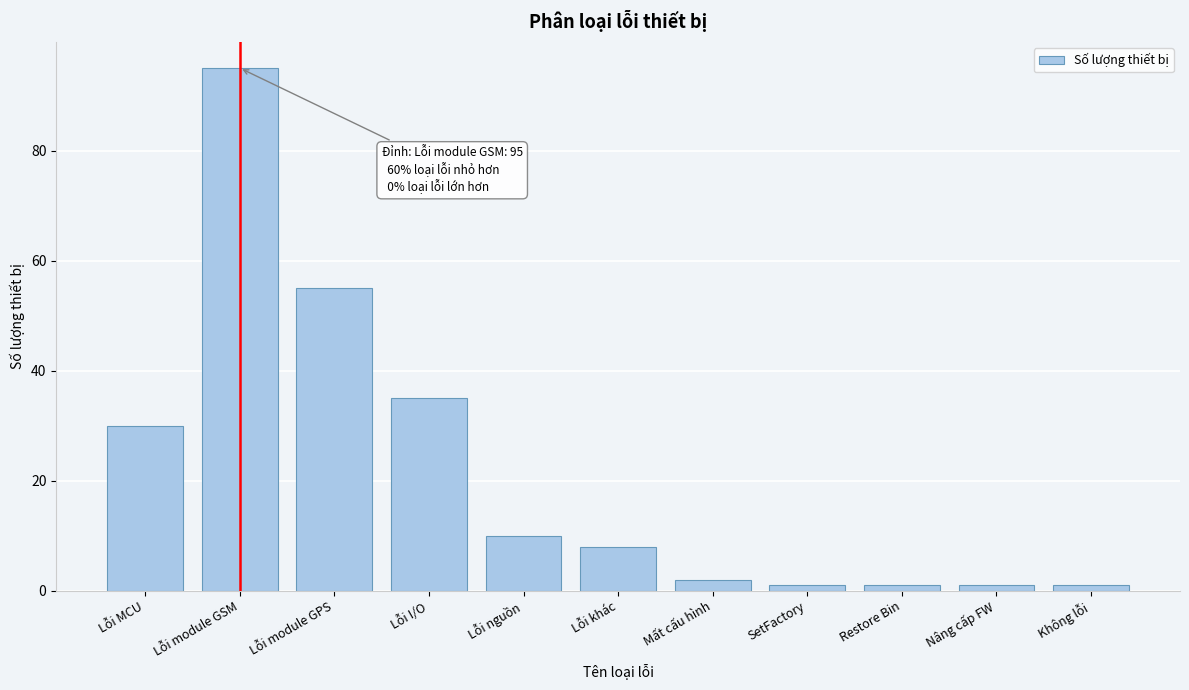

Reading left to right, extract all data points from this chart.

Lỗi MCU=30	Lỗi module GSM=95	Lỗi module GPS=55	Lỗi I/O=35	Lỗi nguồn=10	Lỗi khác=8	Mất cấu hình=2	SetFactory=1	Restore Bin=1	Nâng cấp FW=1	Không lỗi=1